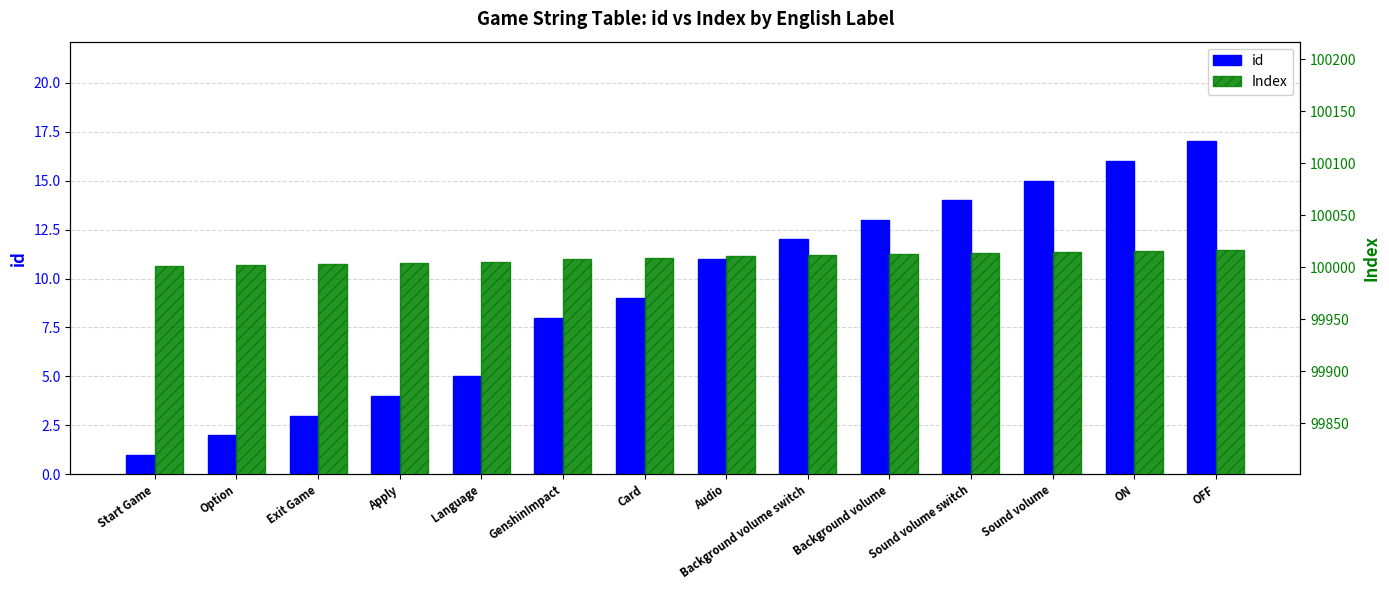

Reading right to left, what are all the values shown in this chart?

id: OFF=17	ON=16	Sound volume=15	Sound volume switch=14	Background volume=13	Background volume switch=12	Audio=11	Card=9	GenshinImpact=8	Language=5	Apply=4	Exit Game=3	Option=2	Start Game=1
Index: OFF=100017	ON=100016	Sound volume=100015	Sound volume switch=100014	Background volume=100013	Background volume switch=100012	Audio=100011	Card=100009	GenshinImpact=100008	Language=100005	Apply=100004	Exit Game=100003	Option=100002	Start Game=100001